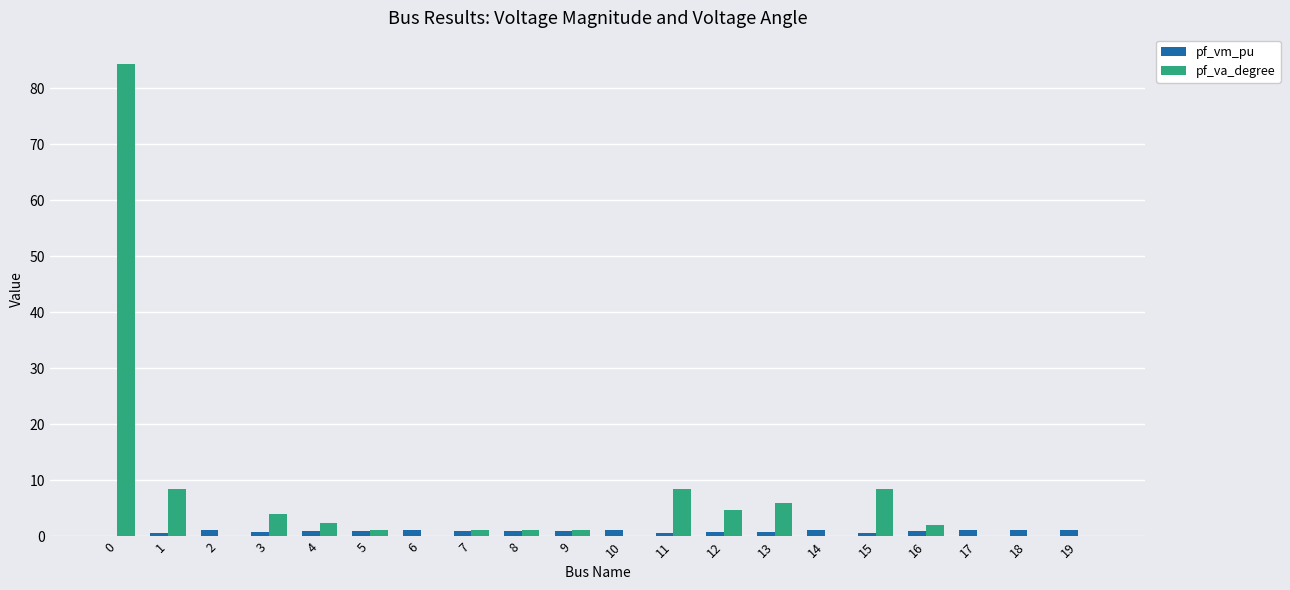

The pf_va_degree series shows 1.1 at 7. True or false?

True